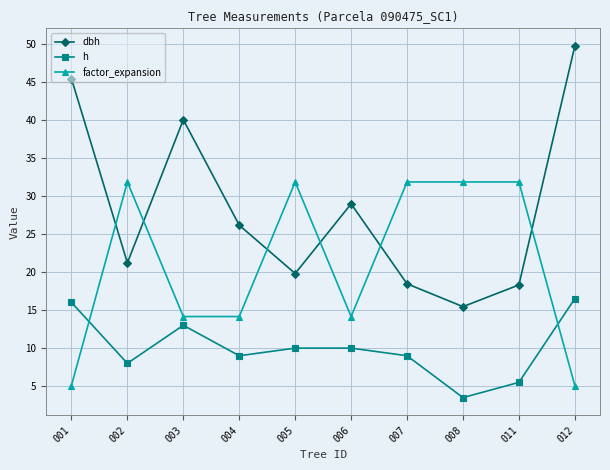

What is the spread (max minus min) of values at 002?

23.8